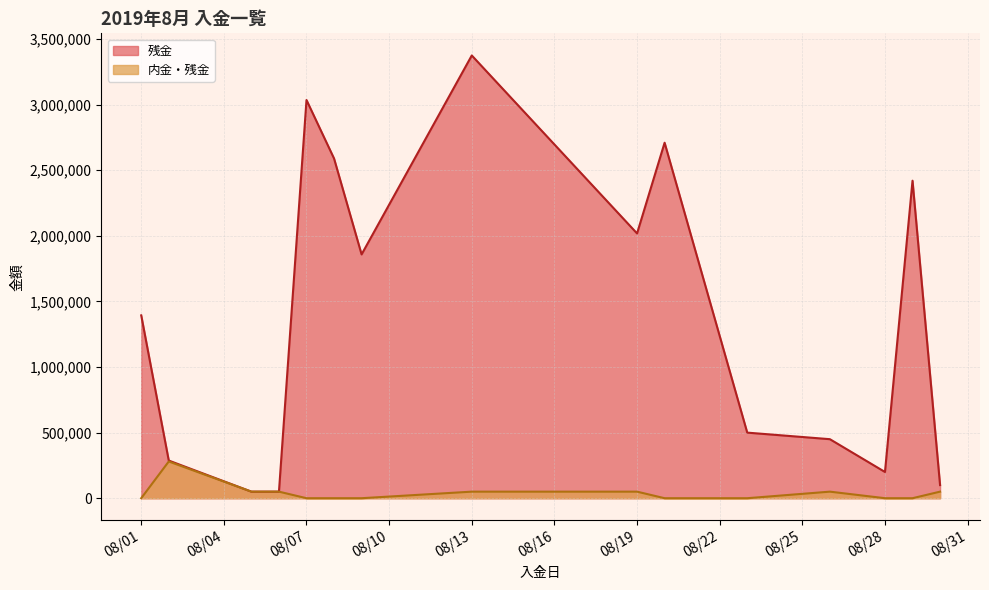

What is the lowest value of the 残金 series?

50000